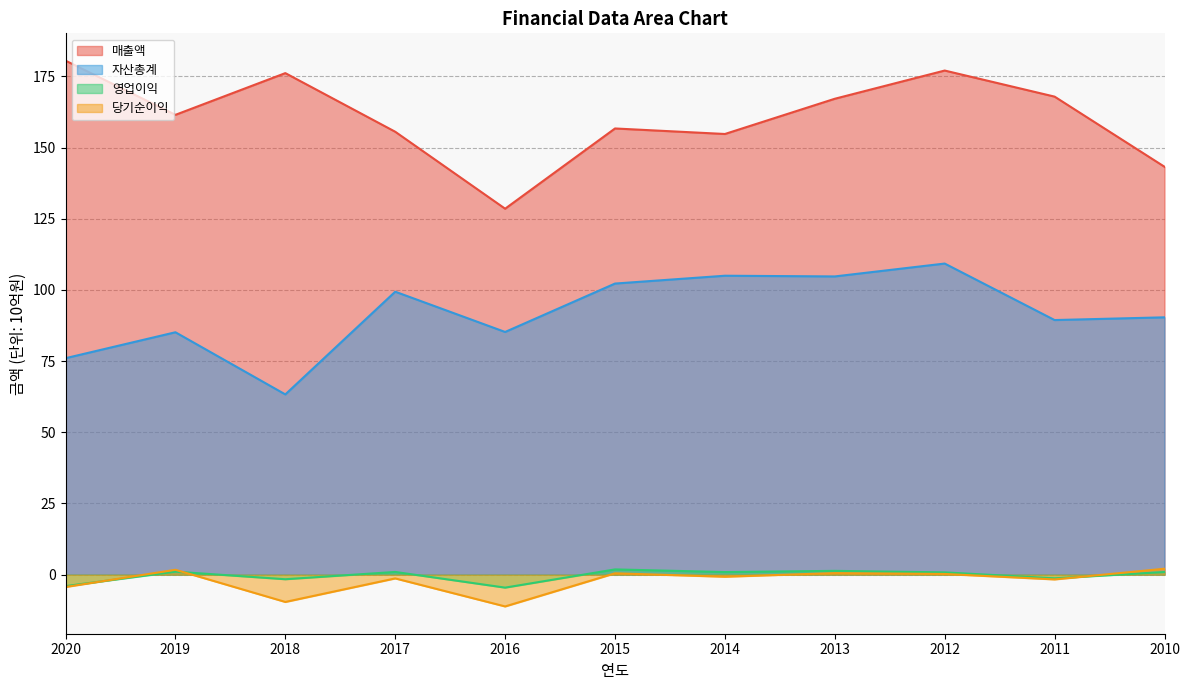

Which category has the highest value in the 자산총계 series?

2012